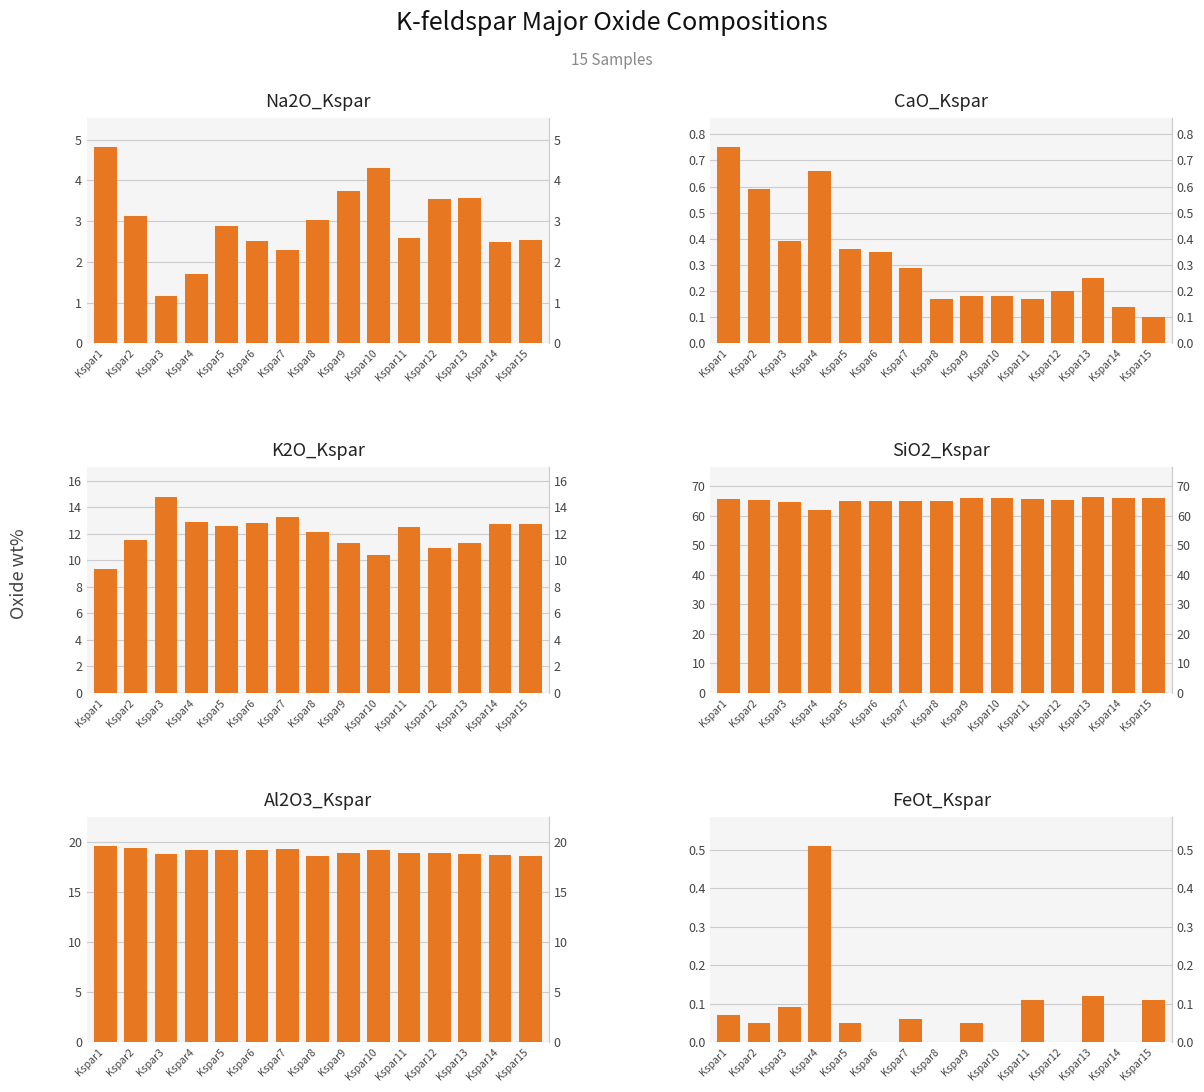

At which label is Na2O_Kspar closest to 2?

Kspar4